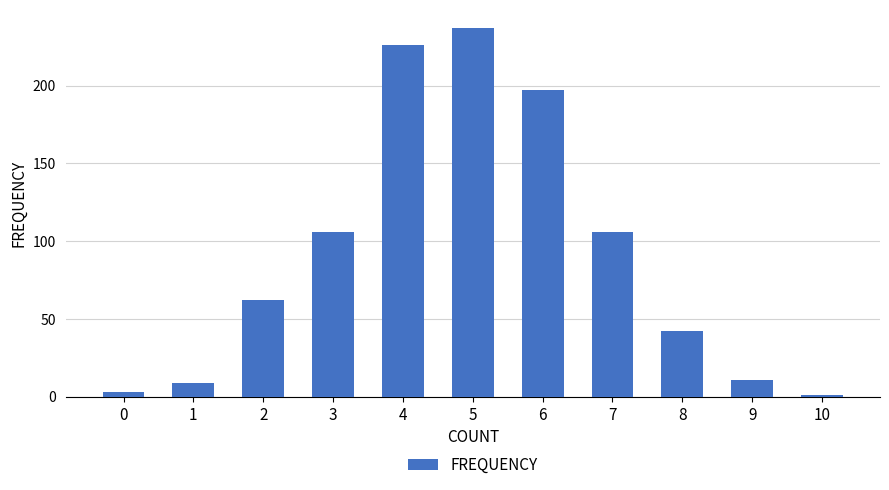

The value at 8 is 42. True or false?

True